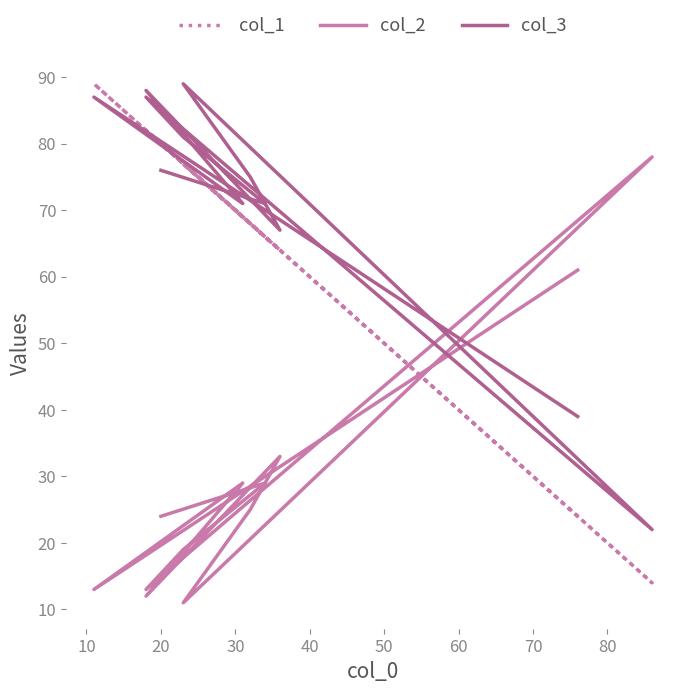

How many data points does each series have?

12